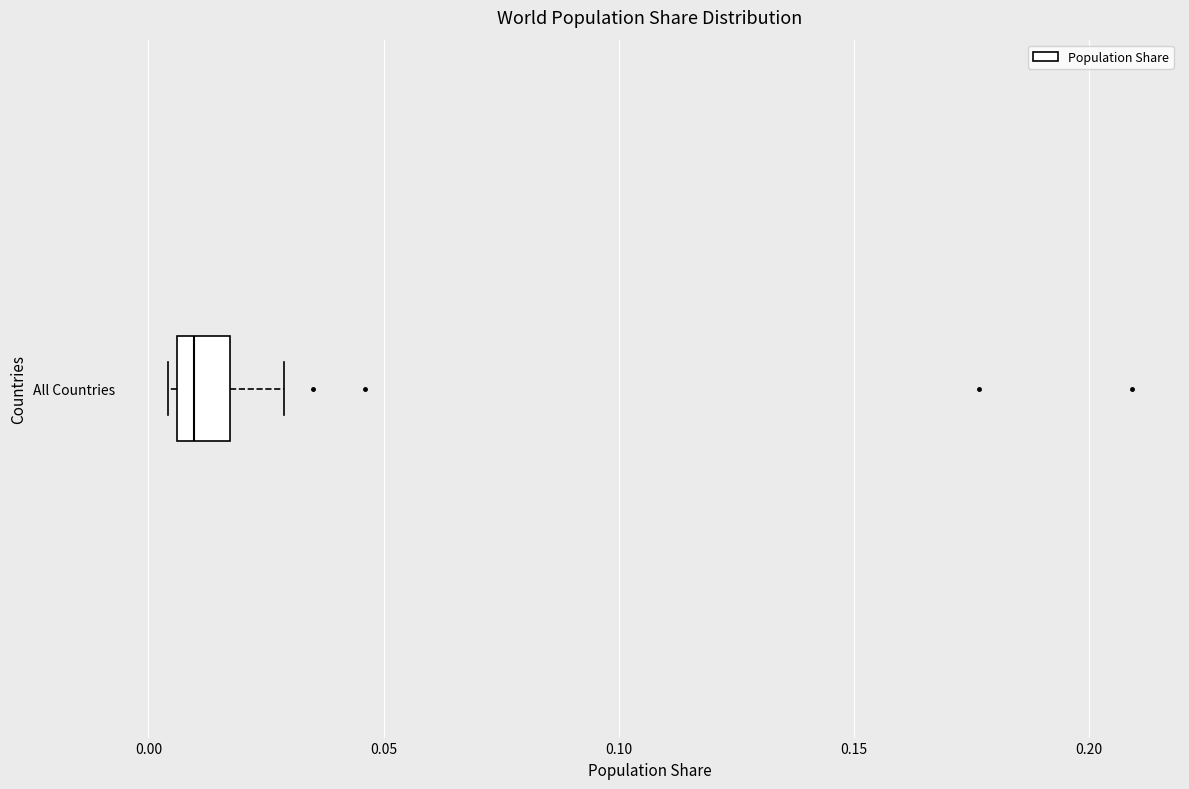

Read this box plot against the x-axis: the position of the median line, the range covered by the box, and the ends of both whiskers. The values are not printed on the chart, so give them approximately, as read against the axis.

median 0.010, box 0.005 to 0.015, whiskers 0.005 (just left of the box's left edge) to 0.030